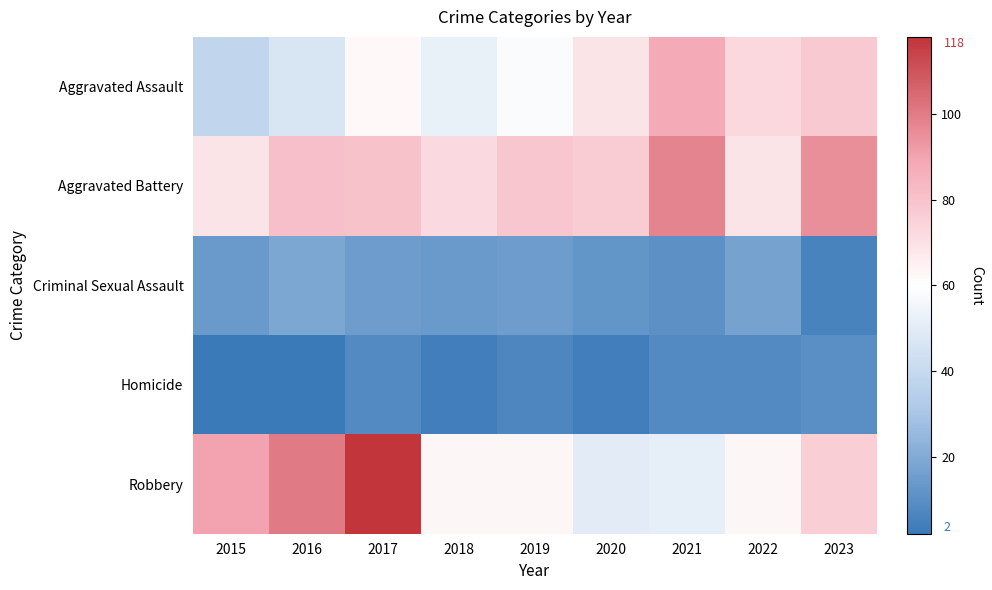

How many series are shown in this chart?

5